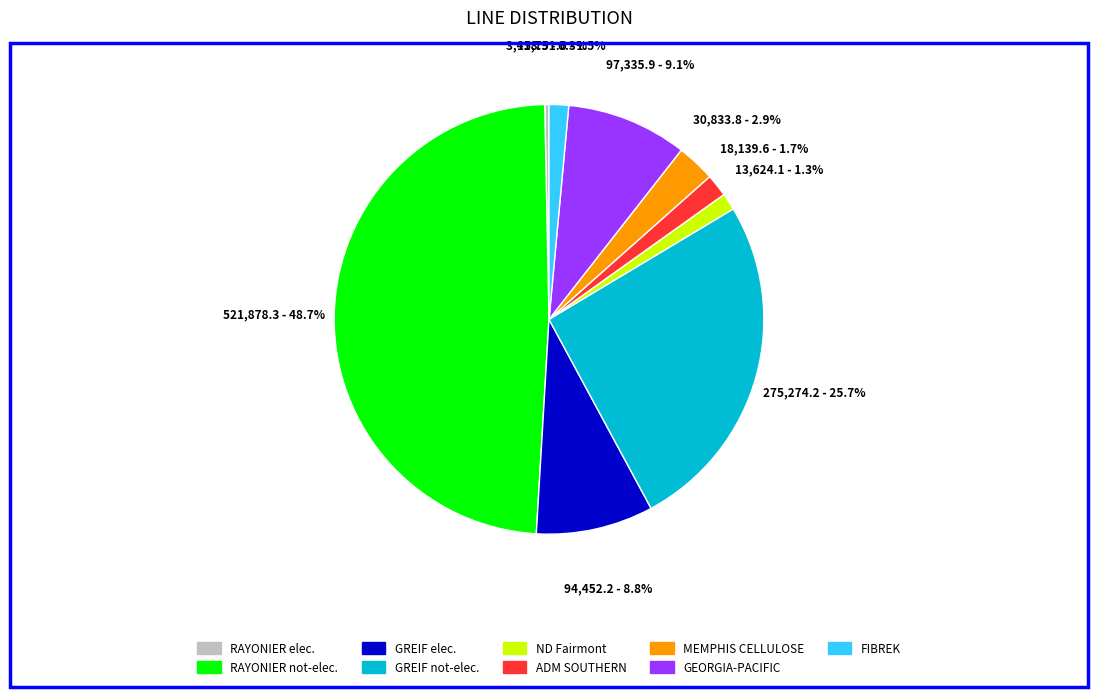

Does any single category account for the majority?

No